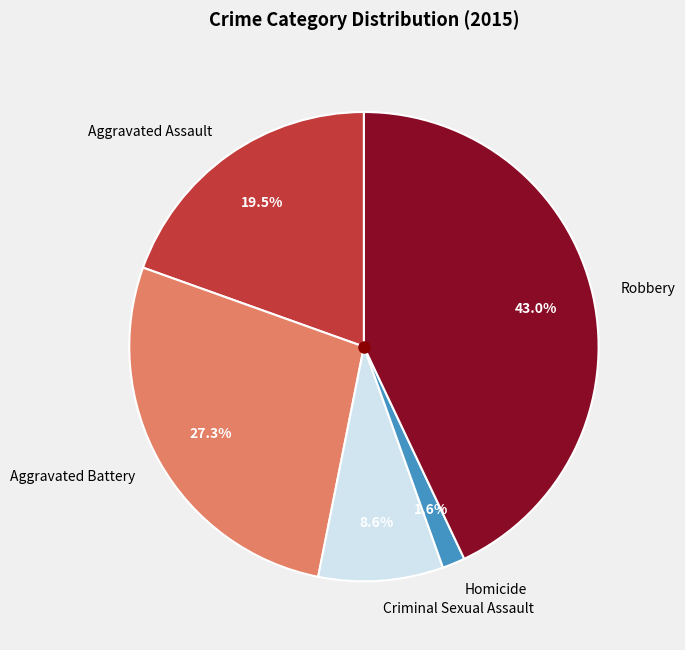

How many segments does this pie chart have?

5